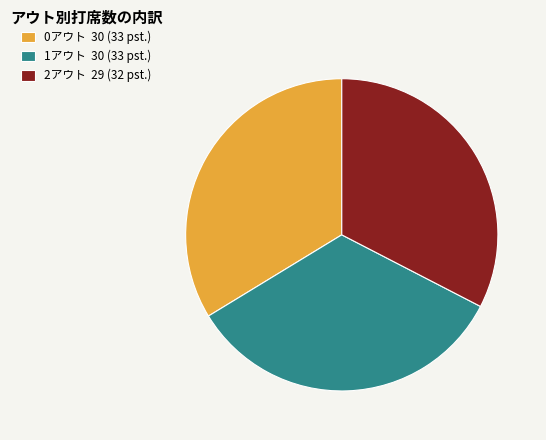

How many segments does this pie chart have?

3